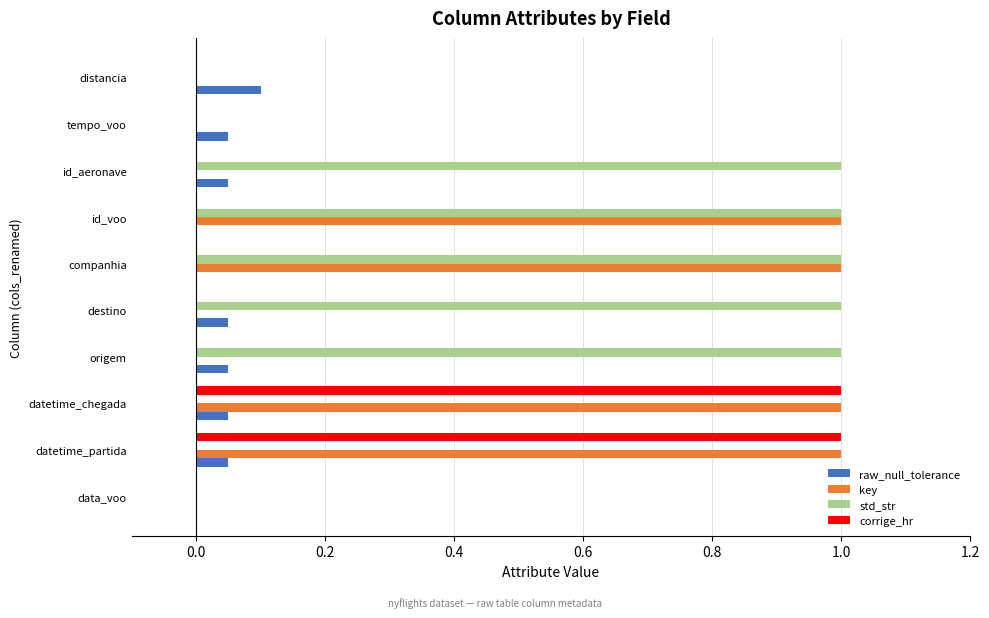

What is the sum of all corrige_hr values?

2.0